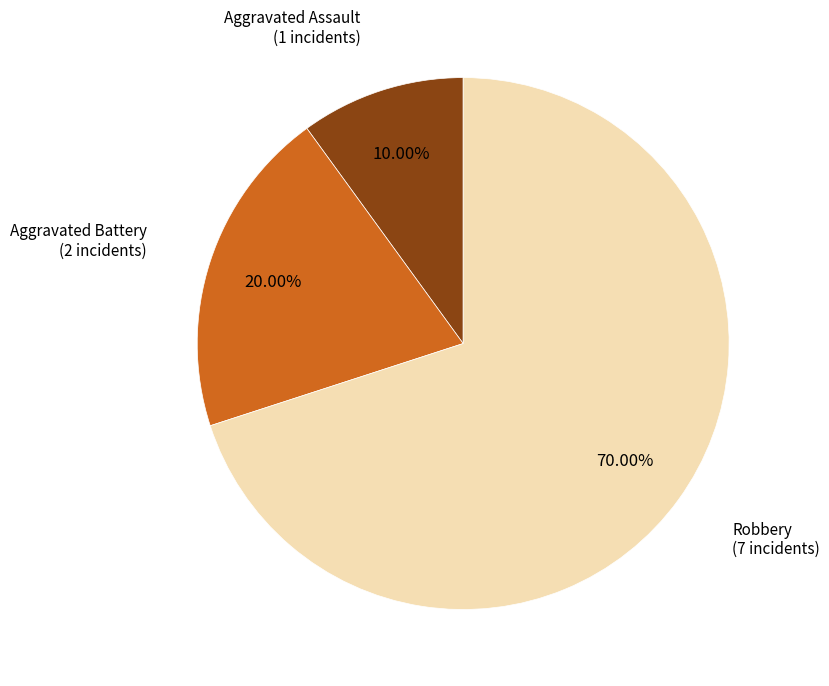

Is there a majority slice in this chart?

Yes